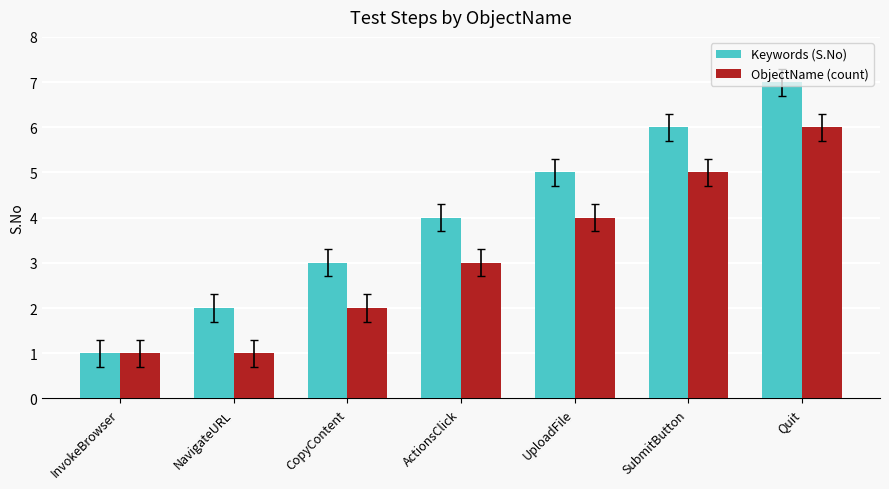

What is the lowest value of the Keywords (S.No) series?

1